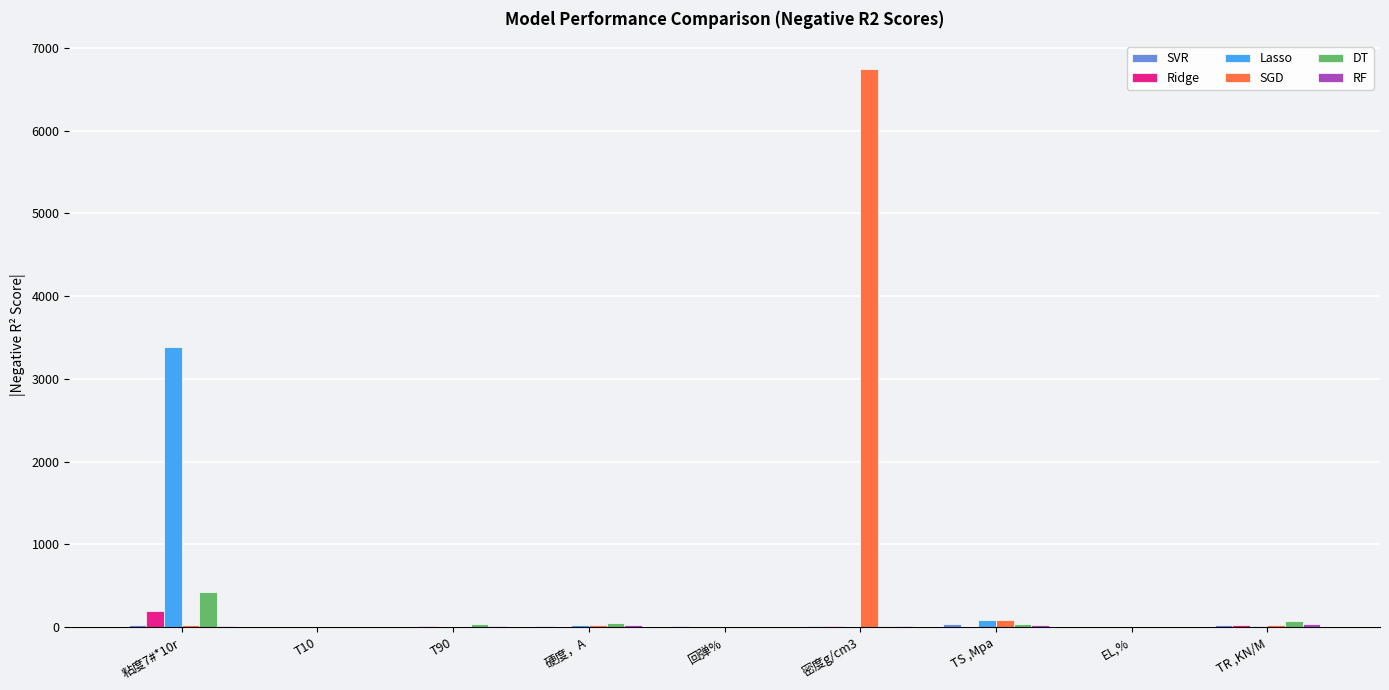

At which label does Lasso first exceed 7?

粘度7#*10r